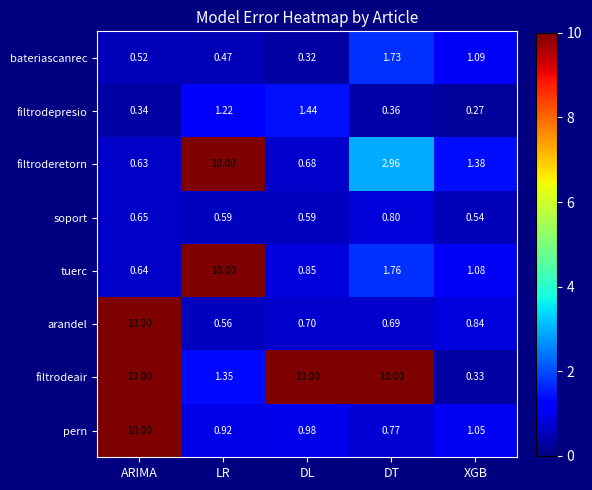

At which label is filtroderetorn closest to 5?

DT